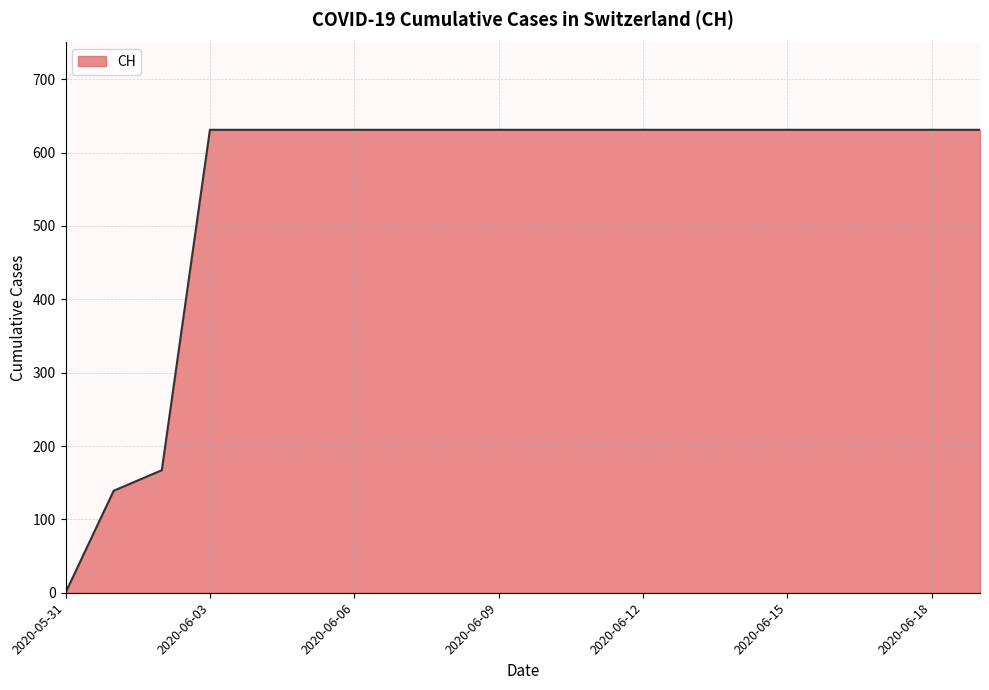

Does the chart have visible grid lines?

Yes